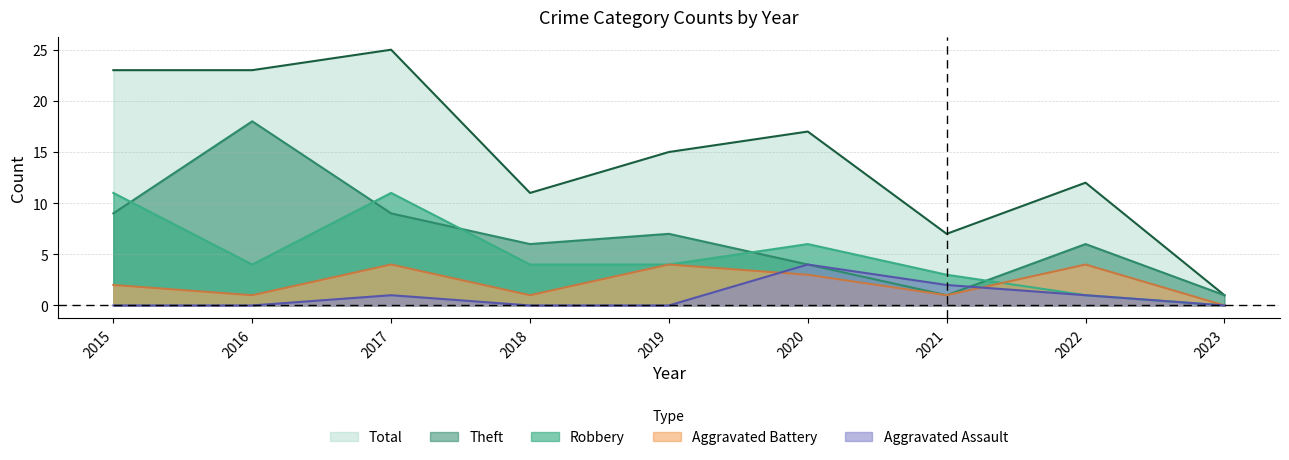

Where is Aggravated Battery nearest to the value 2?

2015